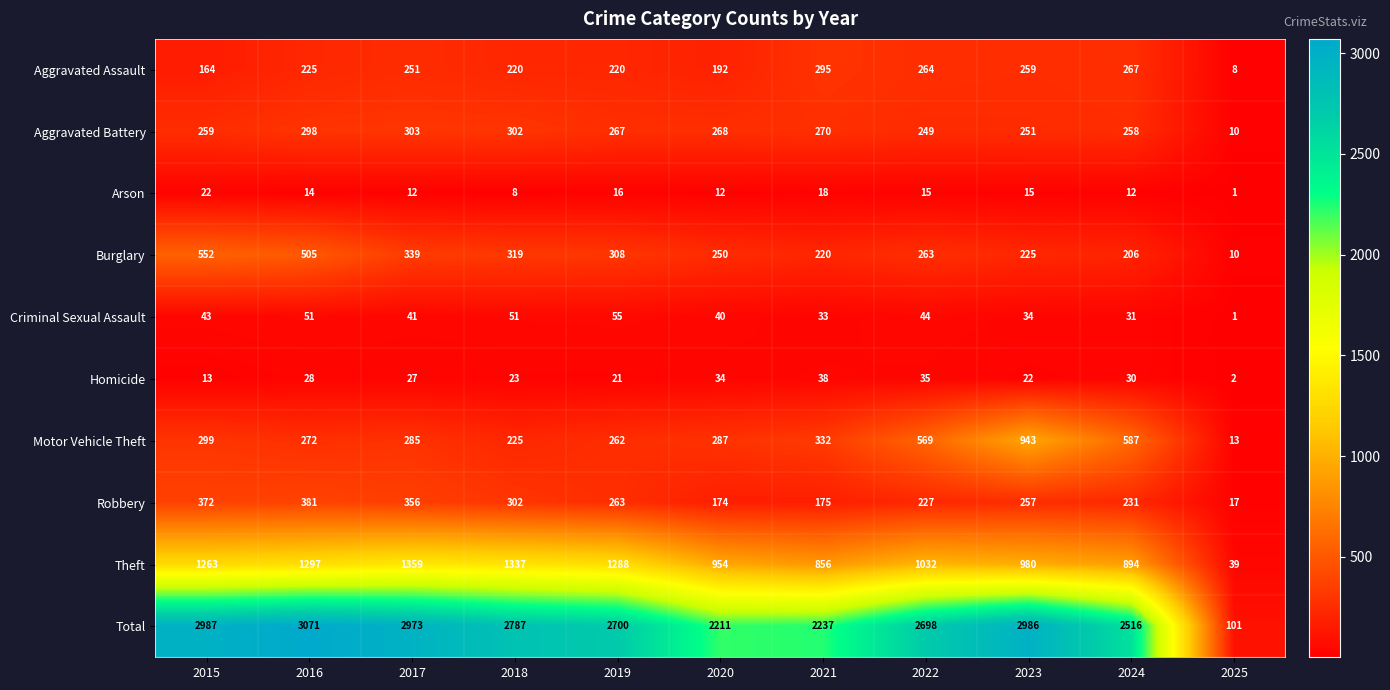

At which category does the chart reach its minimum across all series?

2025